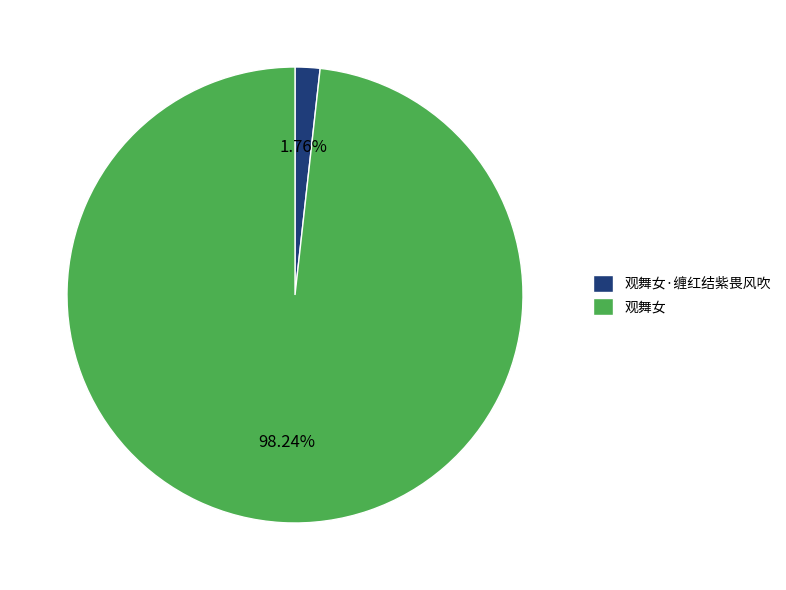

What is the largest slice in the pie chart?

观舞女